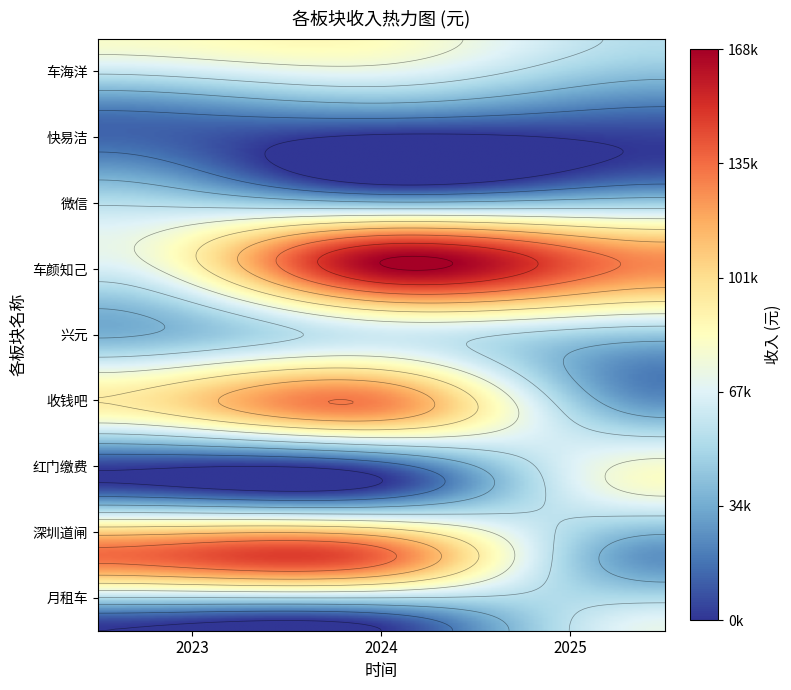

What is the difference between the highest and lowest values at 2025?

112008.5